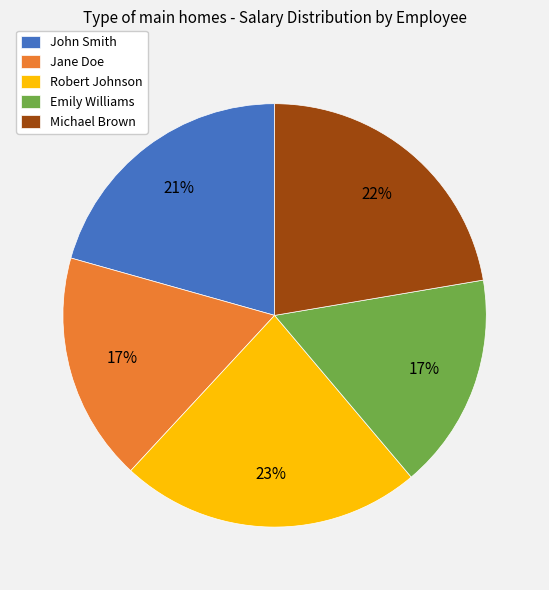

Which slice is the largest?

Robert Johnson